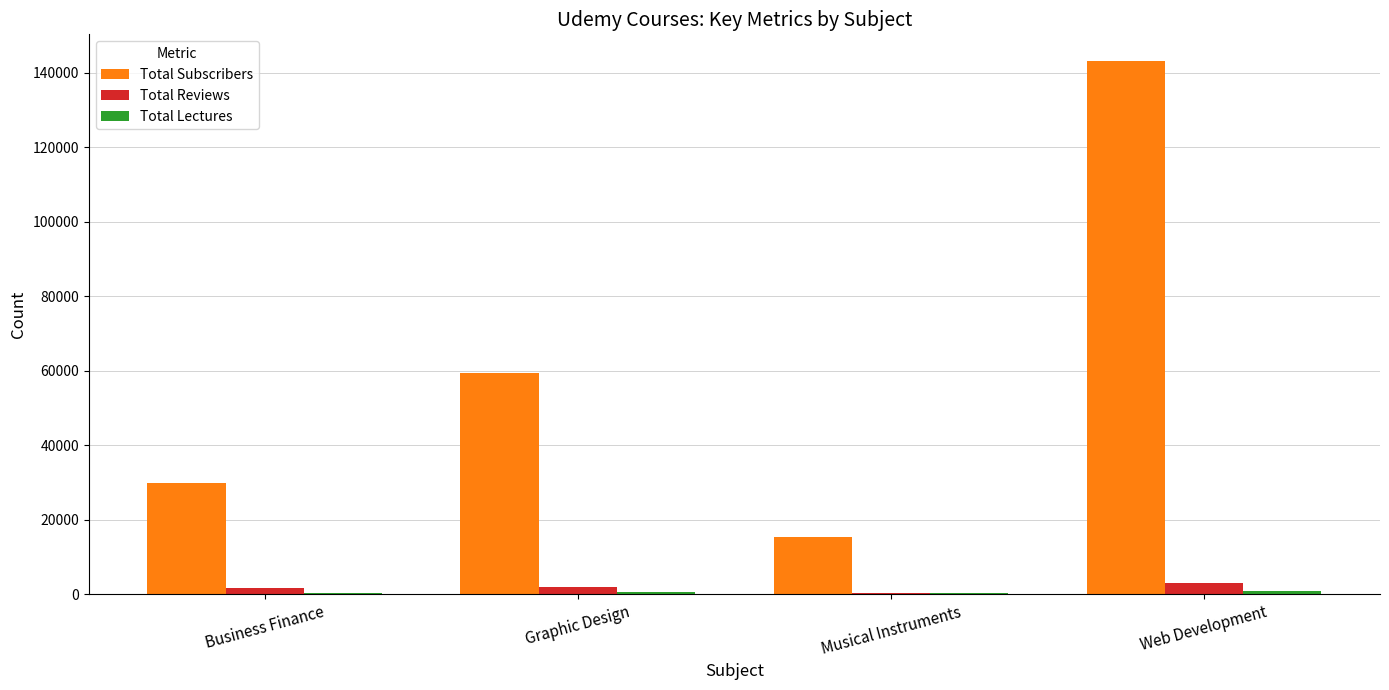

What is the sum of all Total Reviews values?

7043